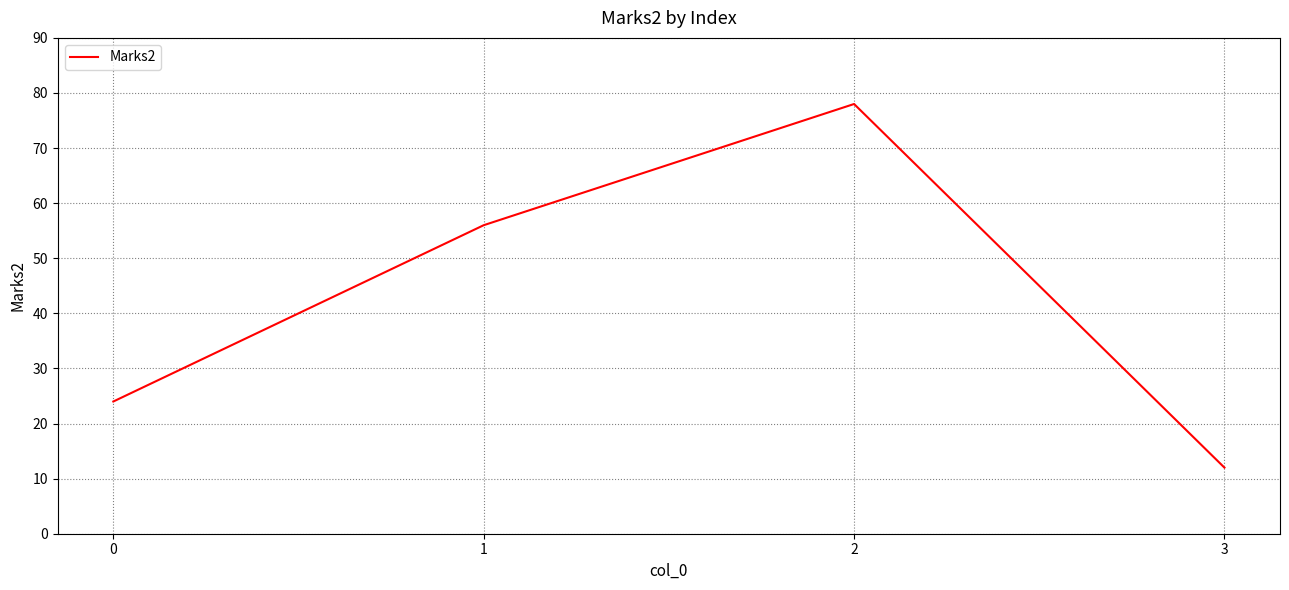

Count the number of categories in the chart.

4